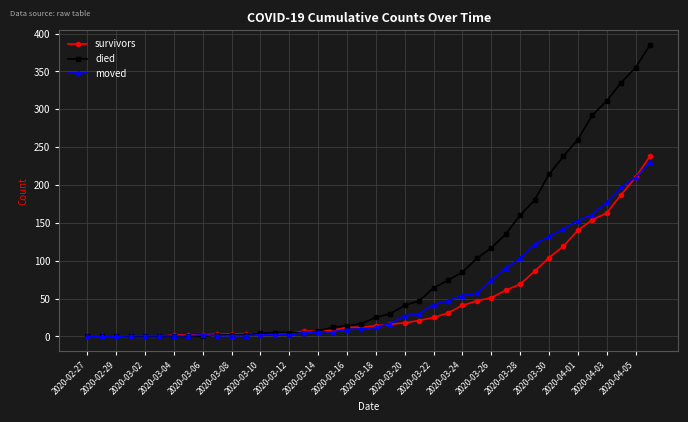

What is the maximum value for died?

385